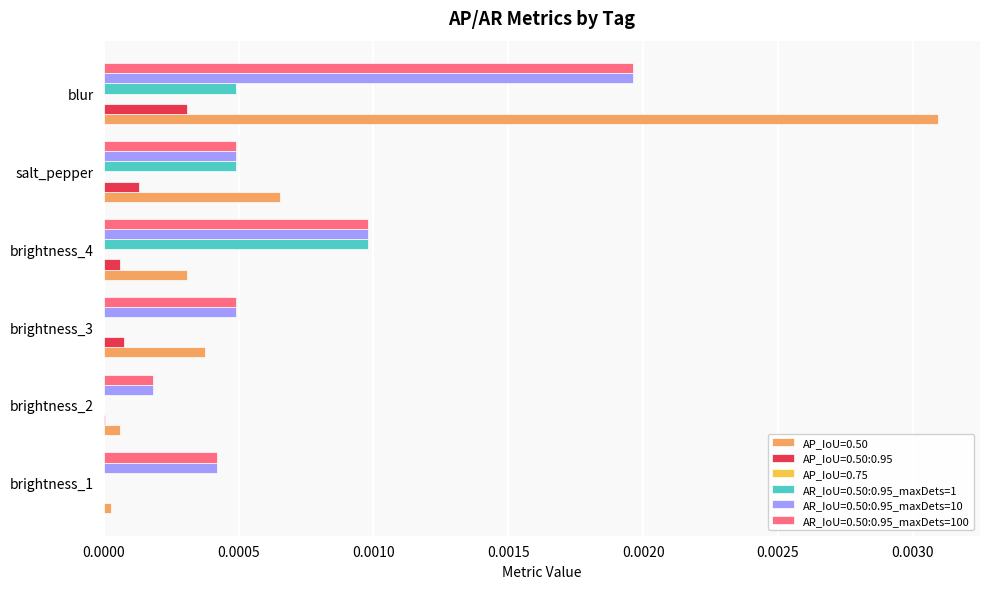

Is the value of AR_IoU=0.50:0.95_maxDets=100 at blur greater than the value of AR_IoU=0.50:0.95_maxDets=10 at brightness_2?

Yes